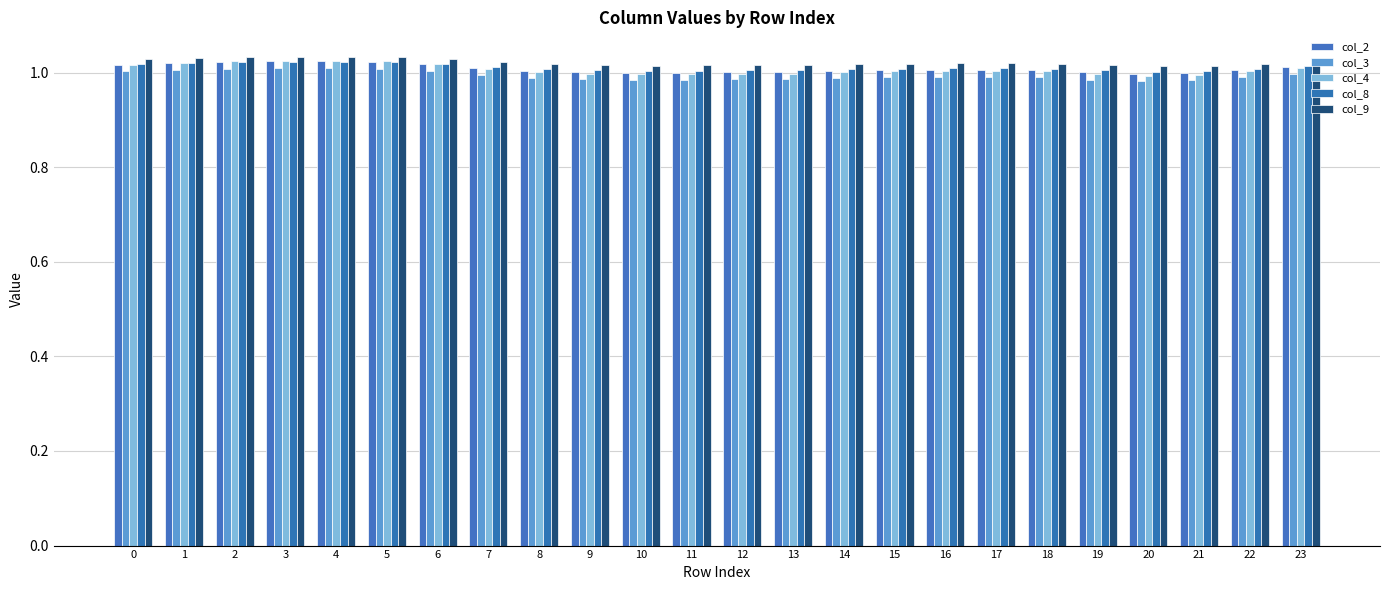

What is the greatest value displayed?

1.0